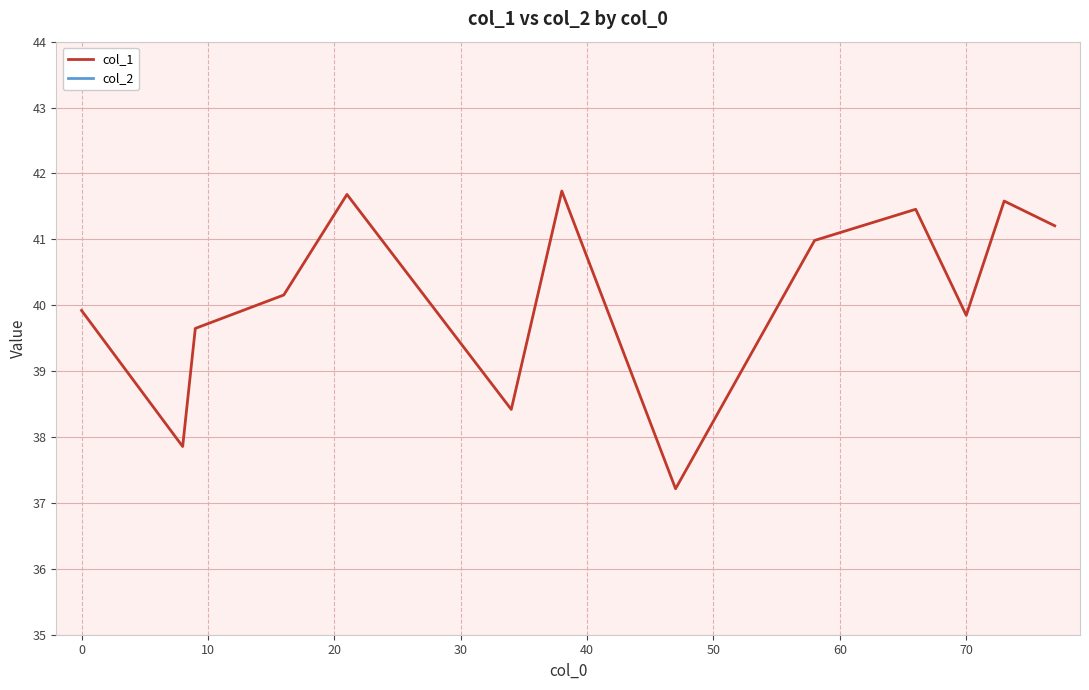

What is the value of the col_1 point at the 5th from the left?

41.7